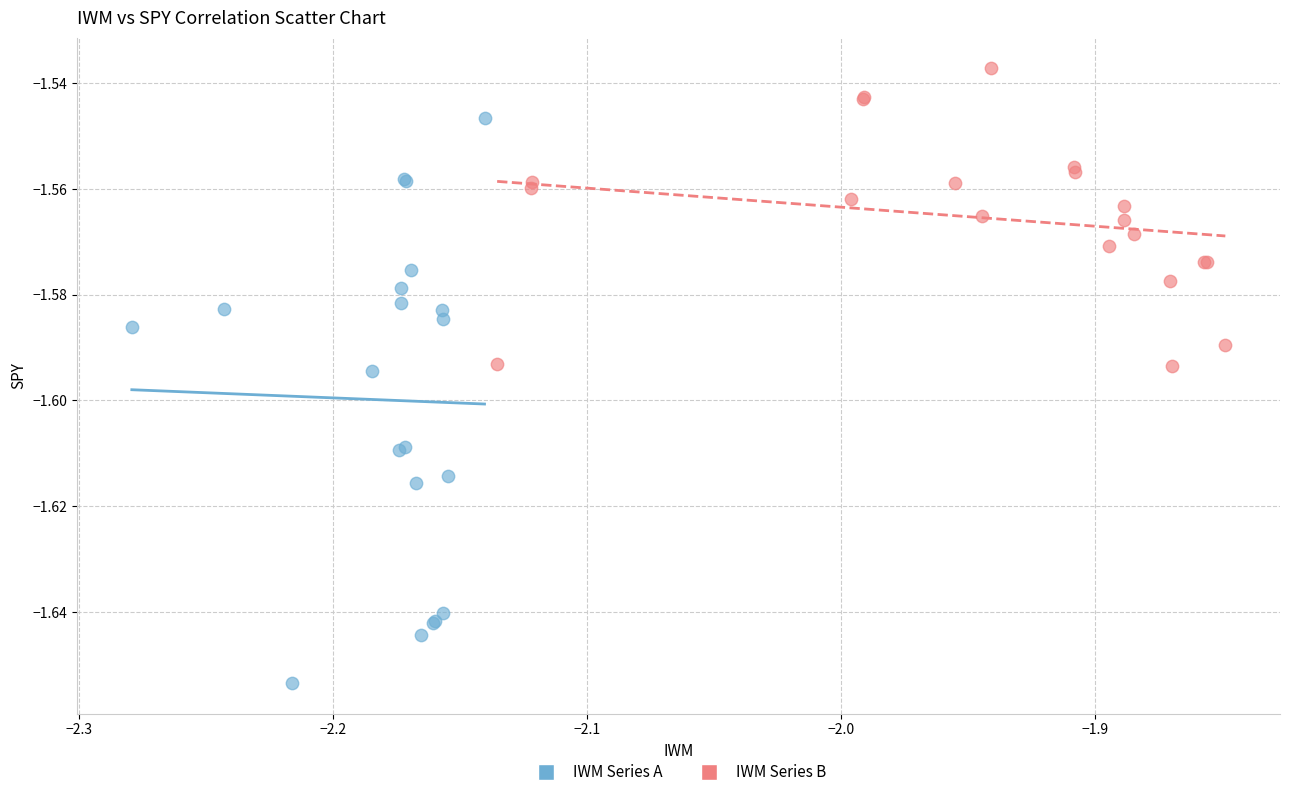

Which series contains the highest Y value?

IWM Series B